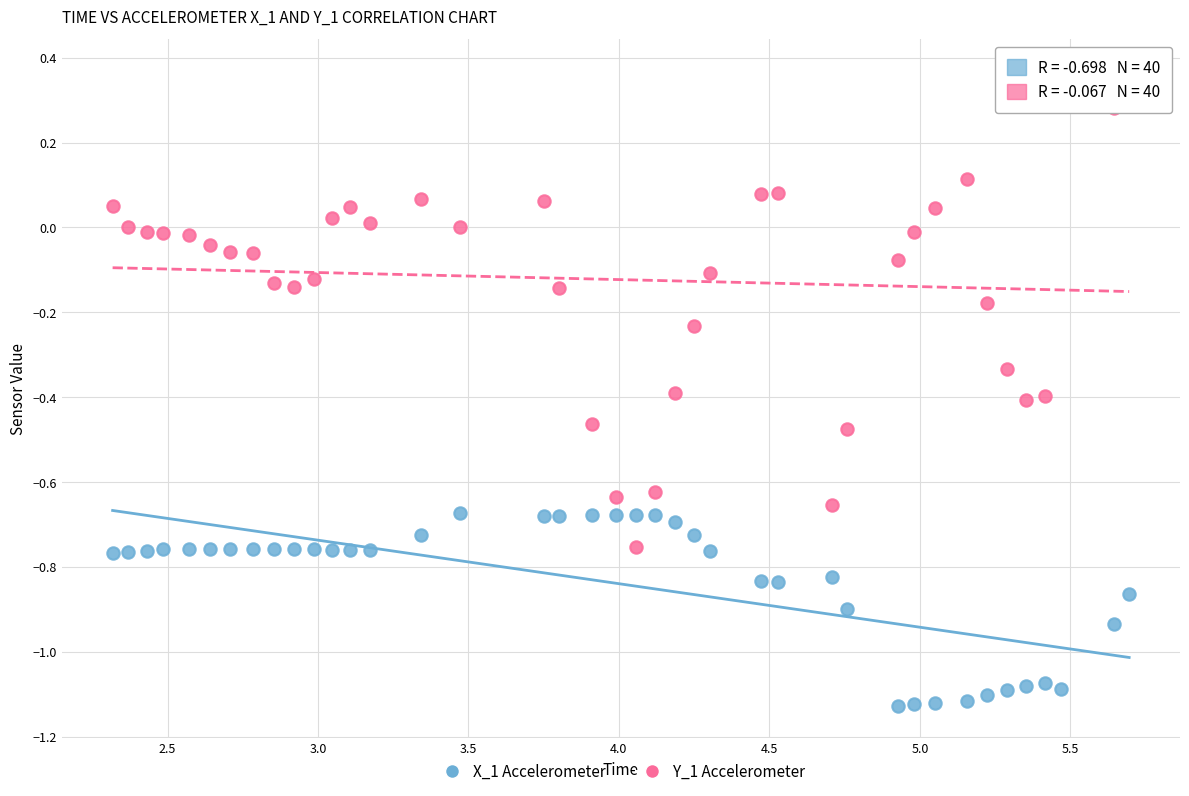

Across all data points, what is the range of Y values (max minus min)?

1.5